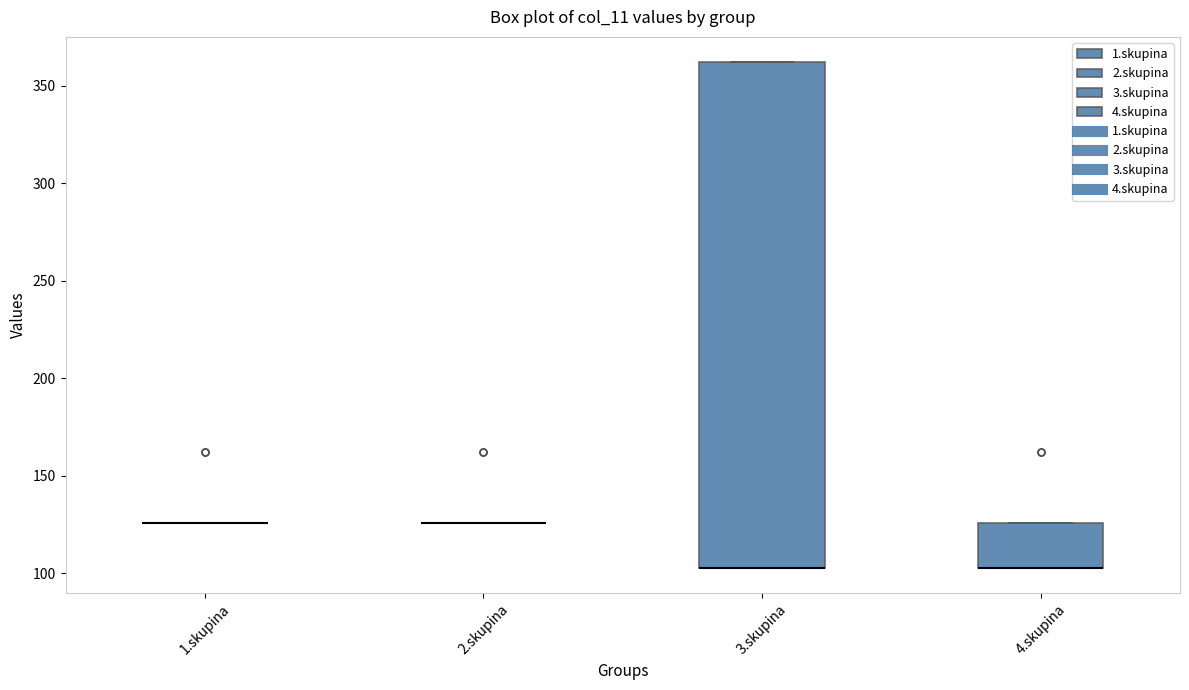

Comparing the boxes themselves (not the whiskers), which one is the tallest?

3.skupina